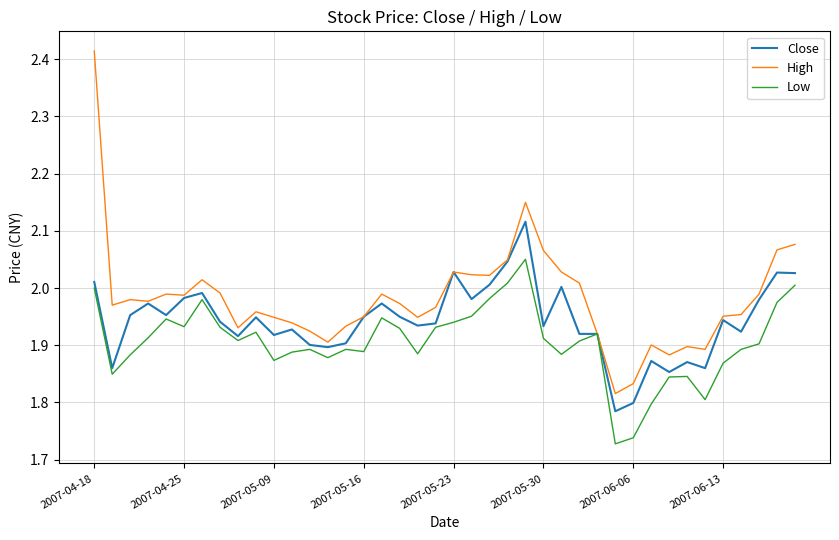

List the series in order of their peak value, lowest first.

Low, Close, High